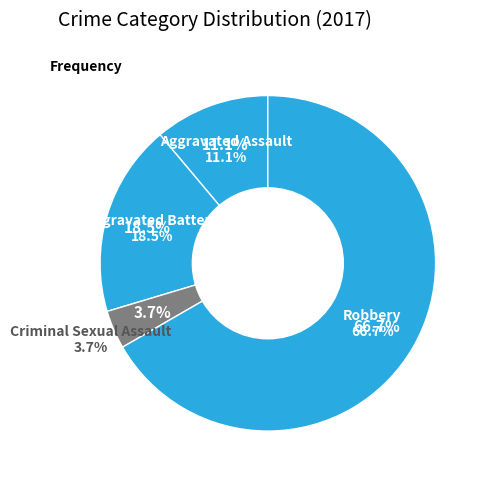

Which category has the smallest portion of the pie?

Criminal Sexual Assault